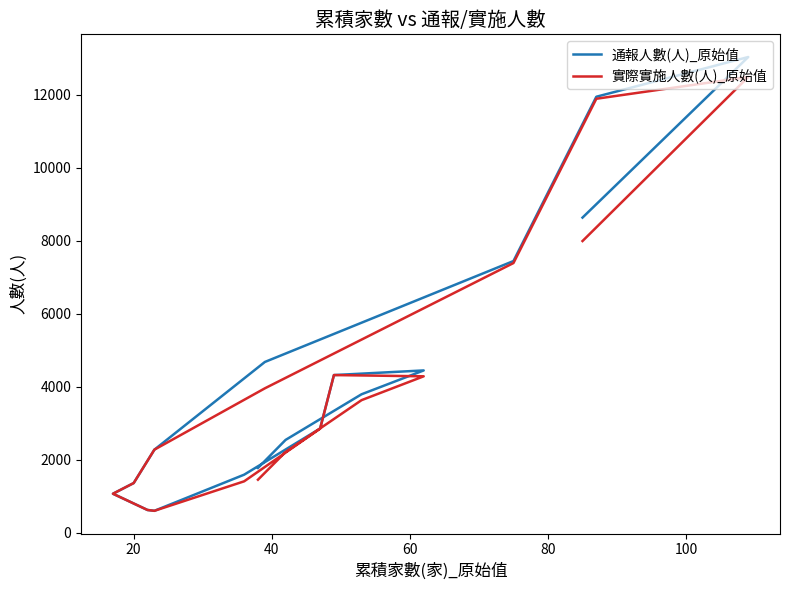

True or false: 通報人數(人)_原始值 and 實際實施人數(人)_原始值 cross at least once.

False